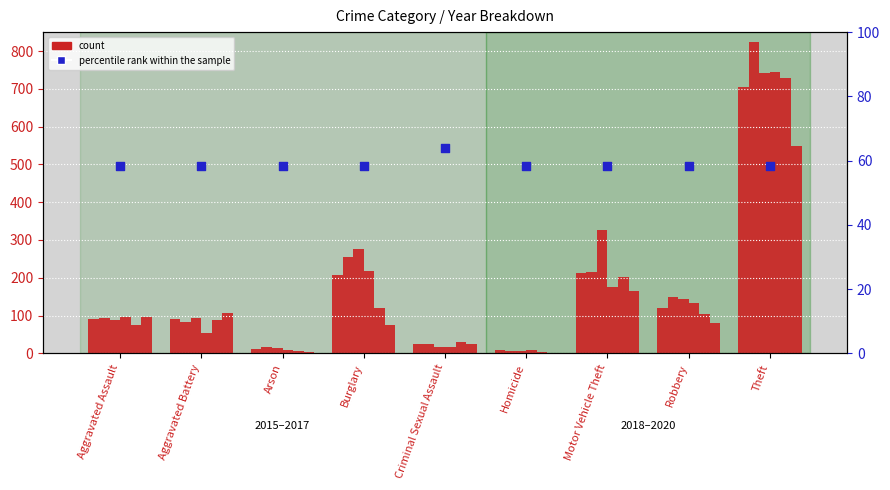

Between Motor Vehicle Theft and Aggravated Assault, which is larger?

Motor Vehicle Theft